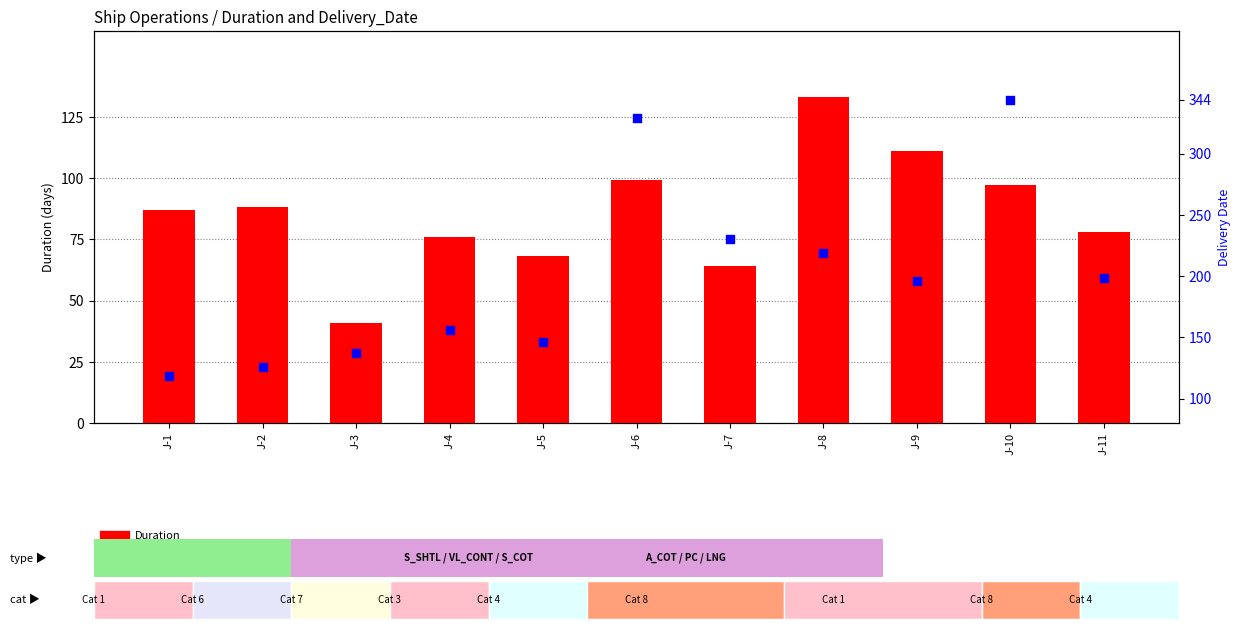

Which series reaches the minimum Y coordinate?

Duration